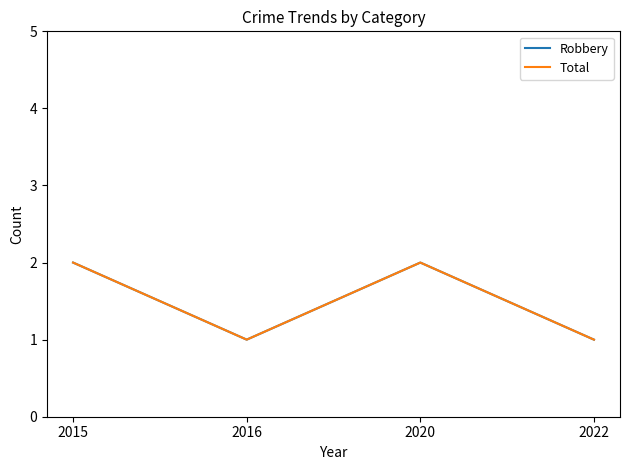

What is the value of the Robbery point at the 4th from the left?

1